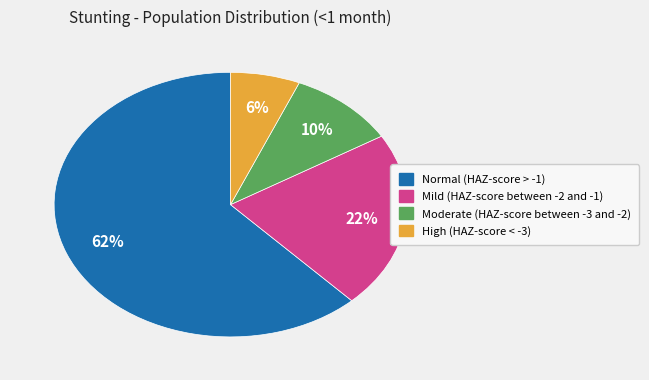

How many slices are in this pie chart?

4